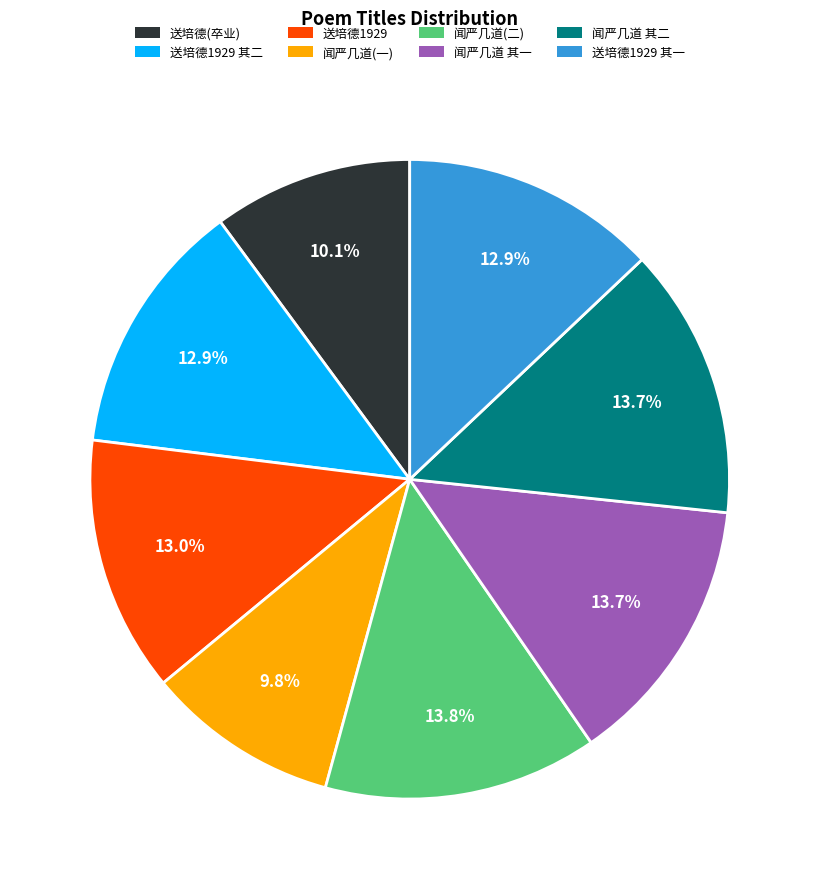

Does any single category account for the majority?

No